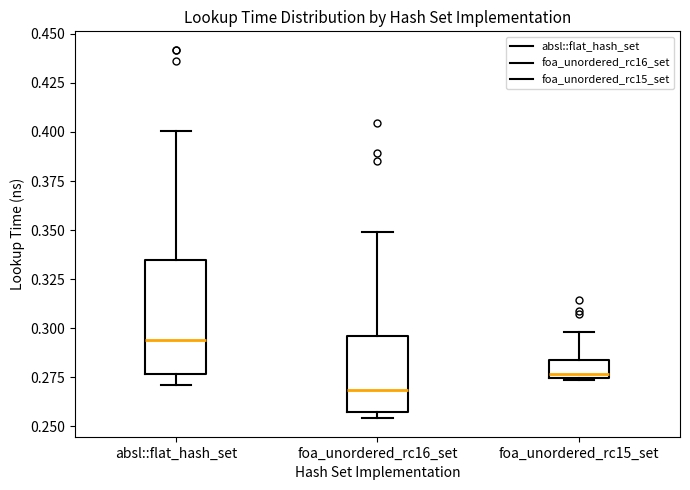

Which box is the tallest, from its lower edge to its upper edge?

absl::flat_hash_set